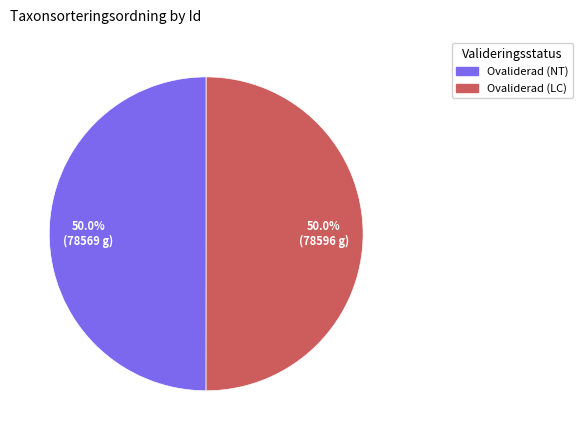

How many segments does this pie chart have?

2